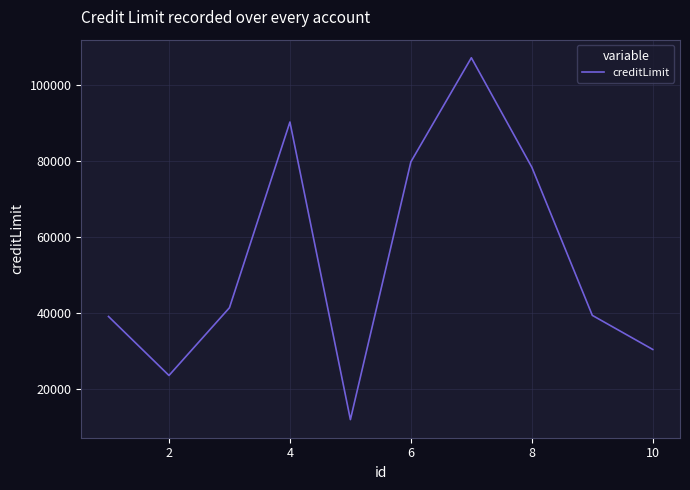

What is the difference between the maximum and minimum values?

95018